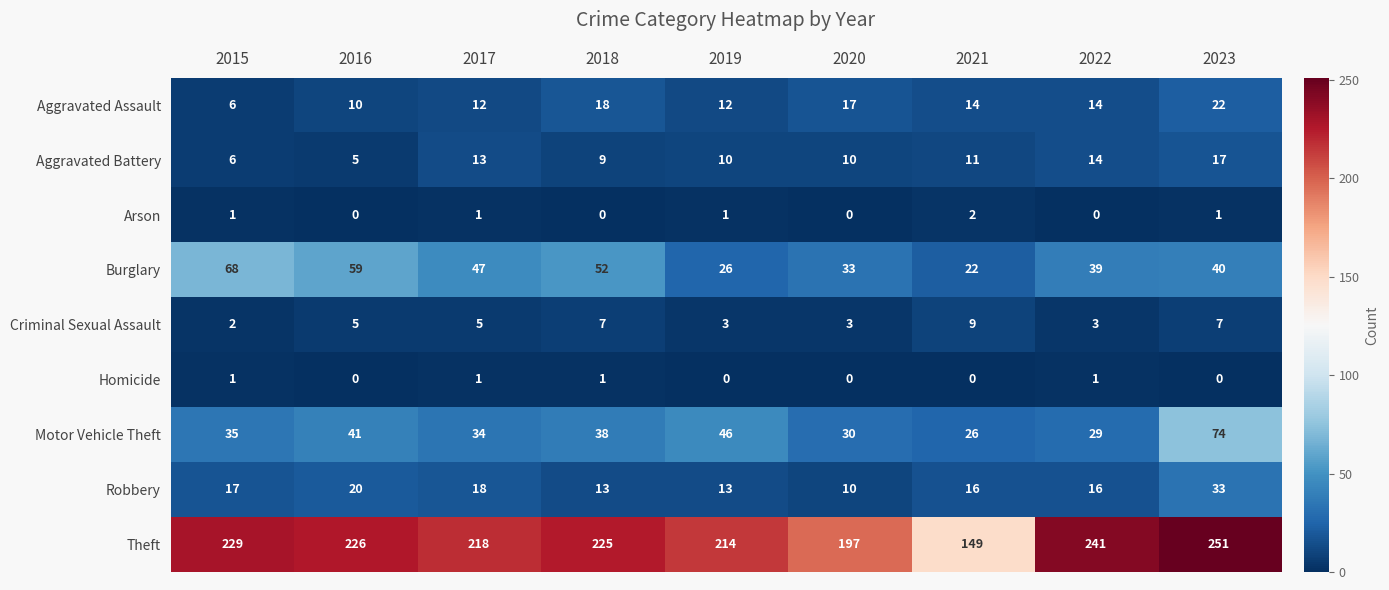

What is the greatest value displayed?

251